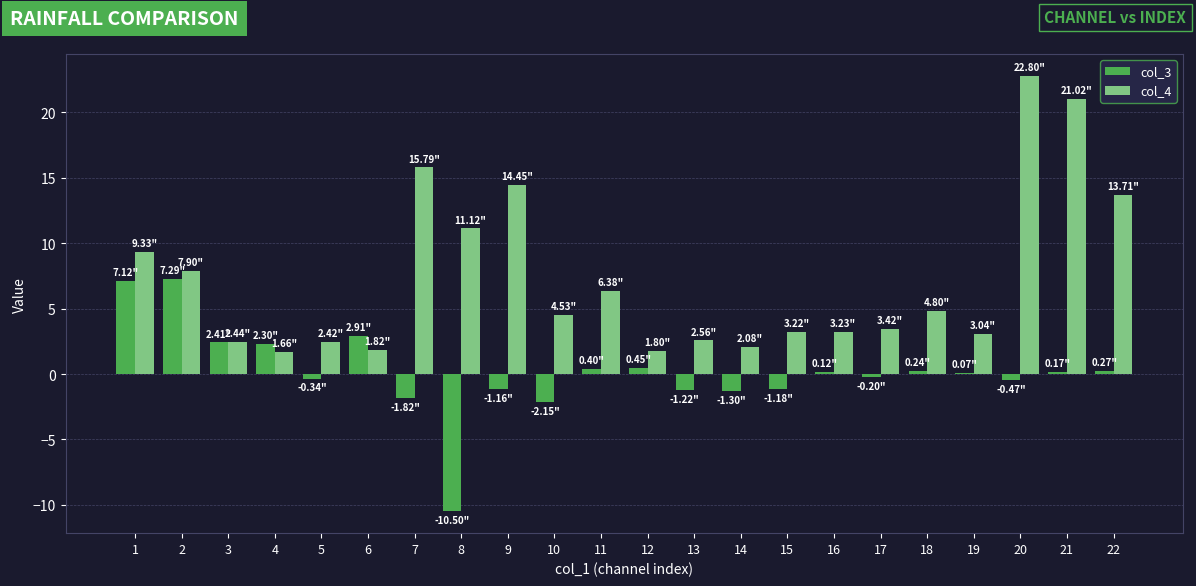

The value of col_4 at 17 is 3.4. True or false?

True